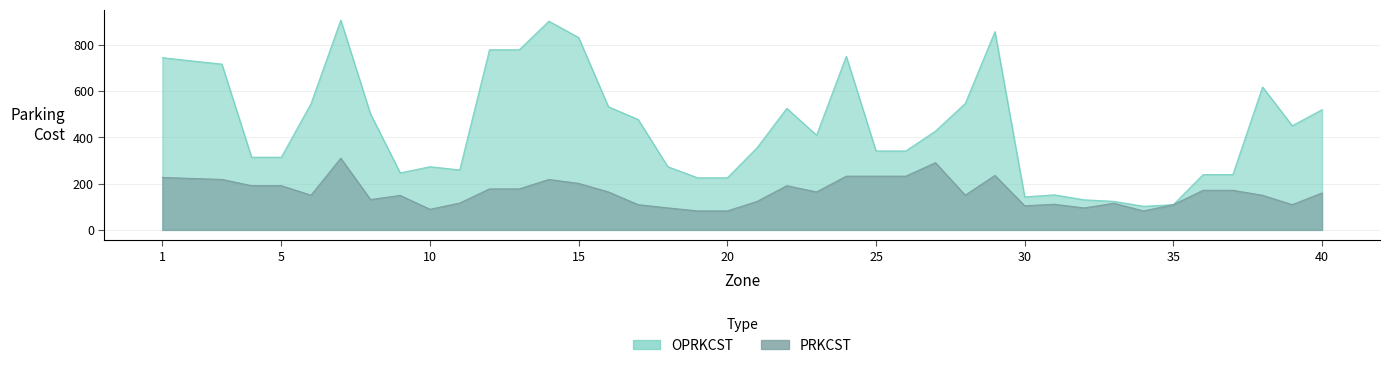

What is the total value across all series at 3?

934.4